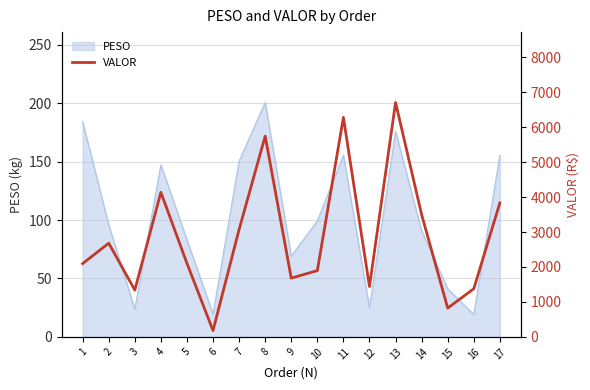

What is the ratio of the value at 13 to the value at 14?

1.9